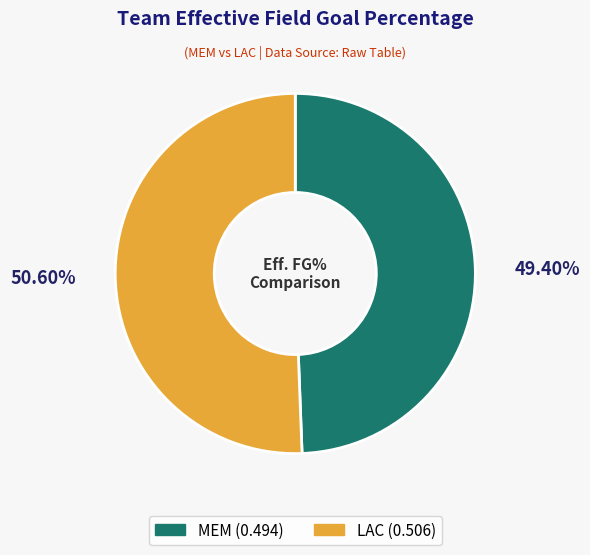

To the nearest percent, what portion does MEM represent?

49%